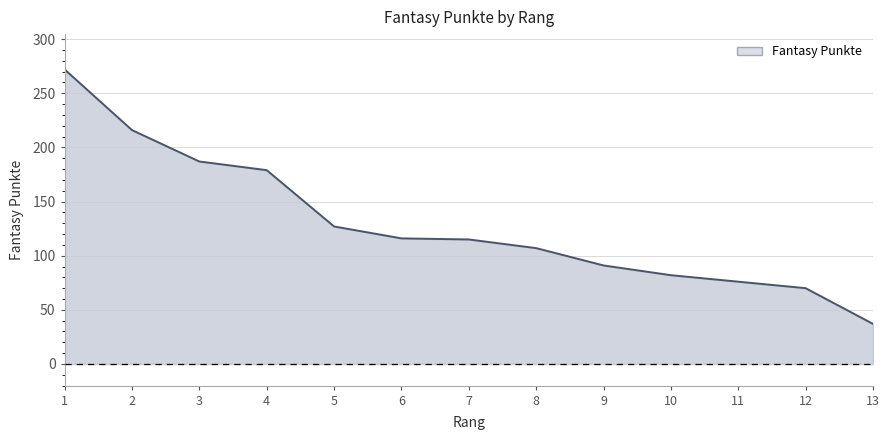

True or false: the data shows 179 at 4.

True